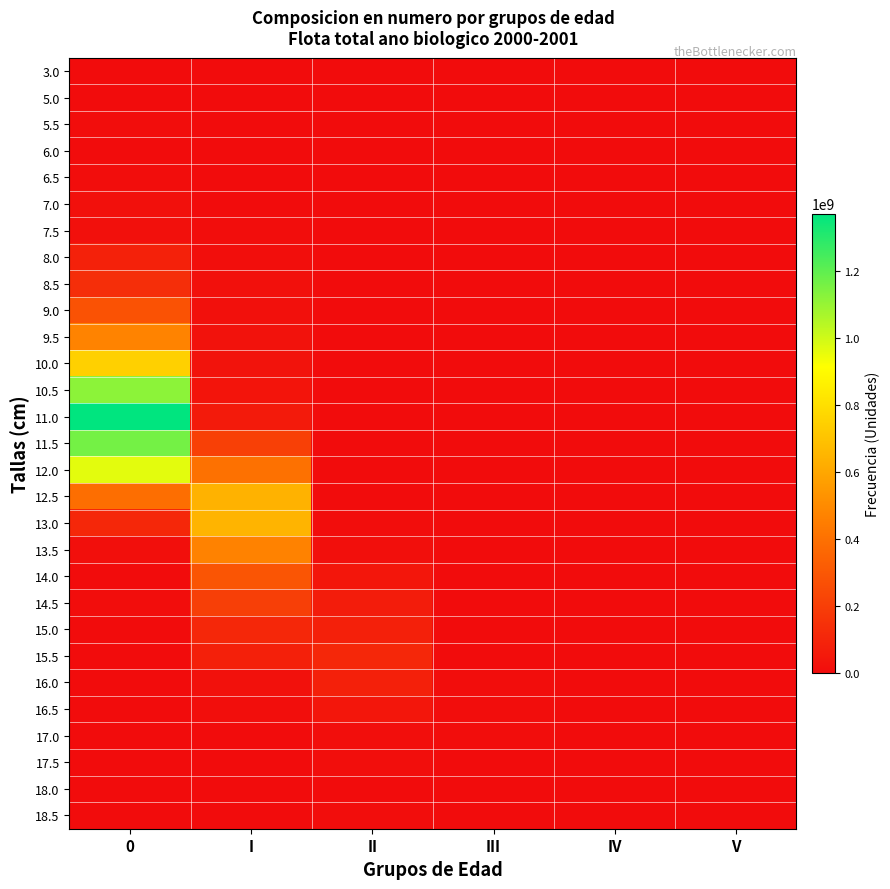

How many series are shown in this chart?

29